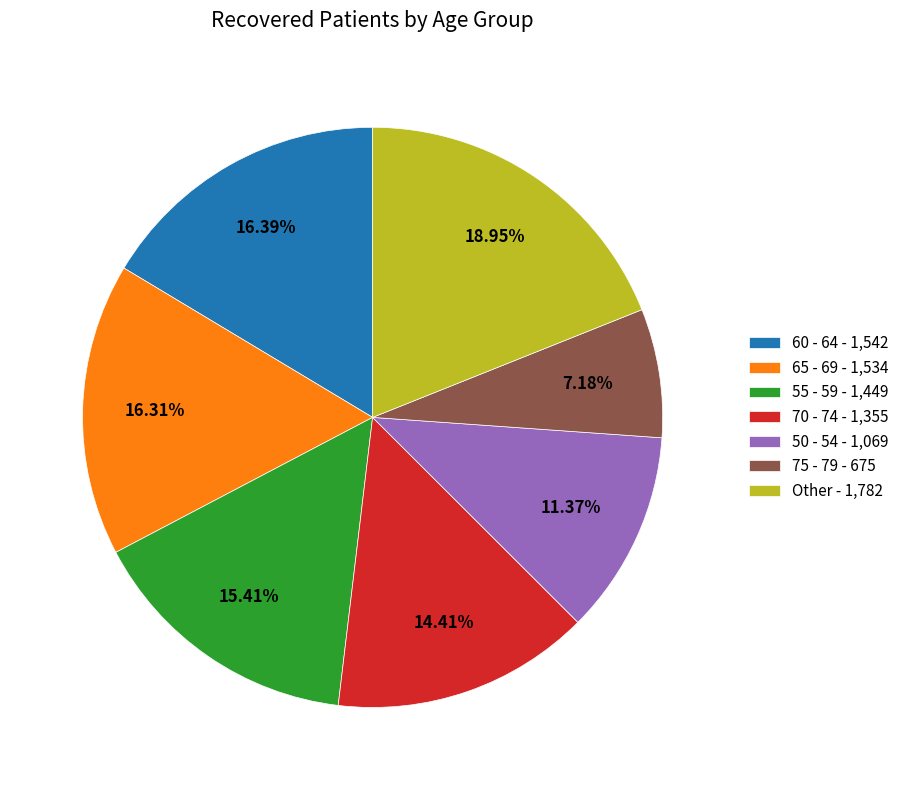

Is the sum of 65 - 69 - 1,534 and Other - 1,782 greater than half?

No